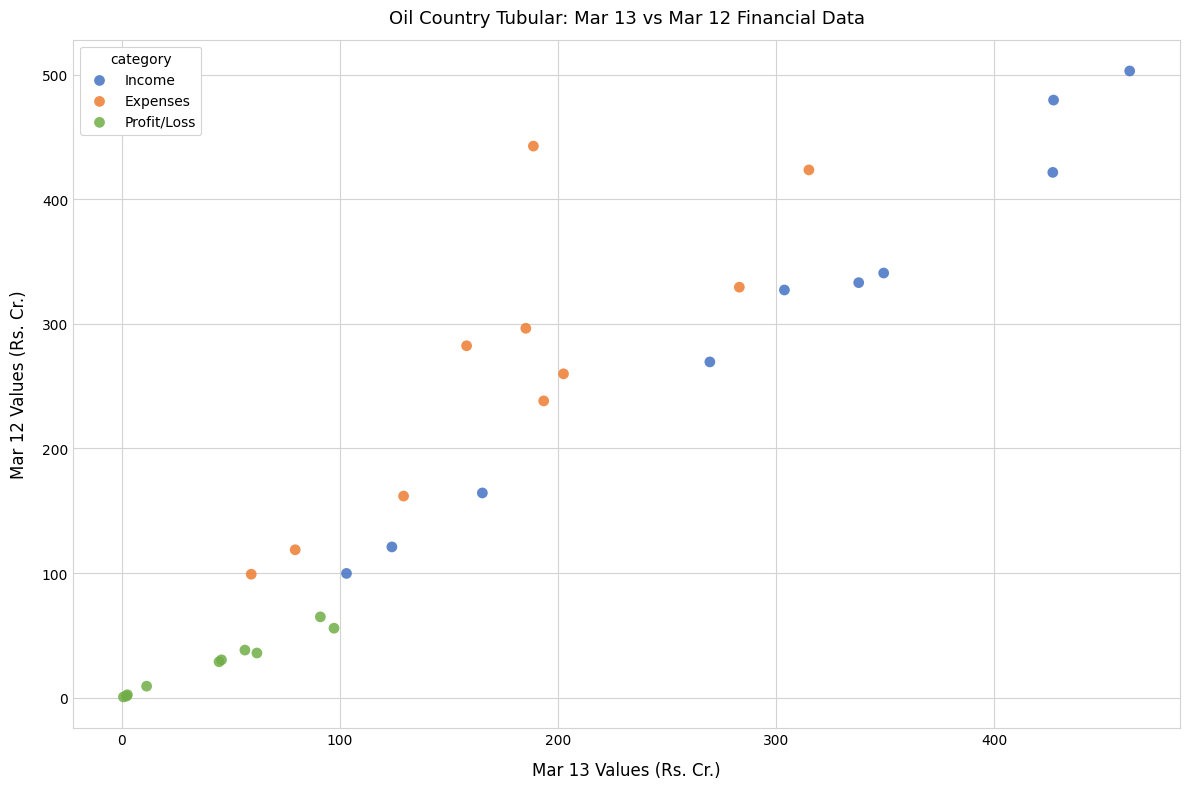

Which series has the largest Y range (max minus min)?

Income